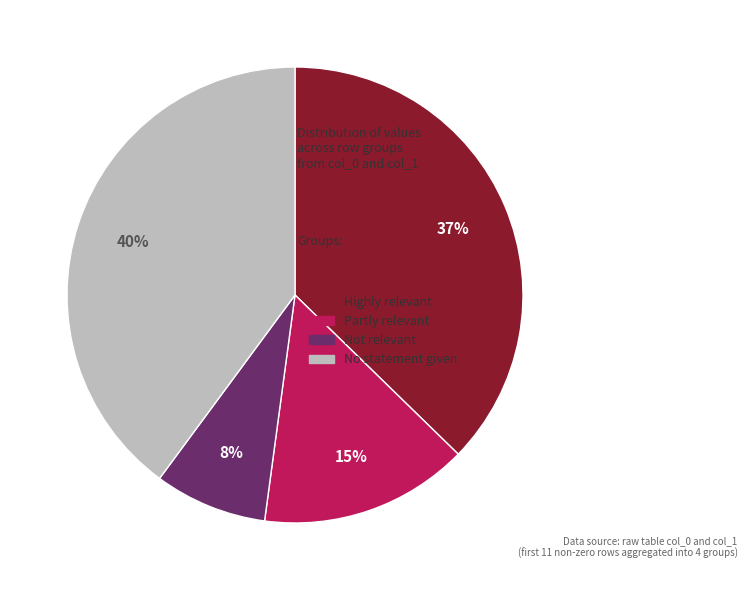

Rank the categories by value from lowest to highest.

Not relevant, Partly relevant, Highly relevant, No statement given